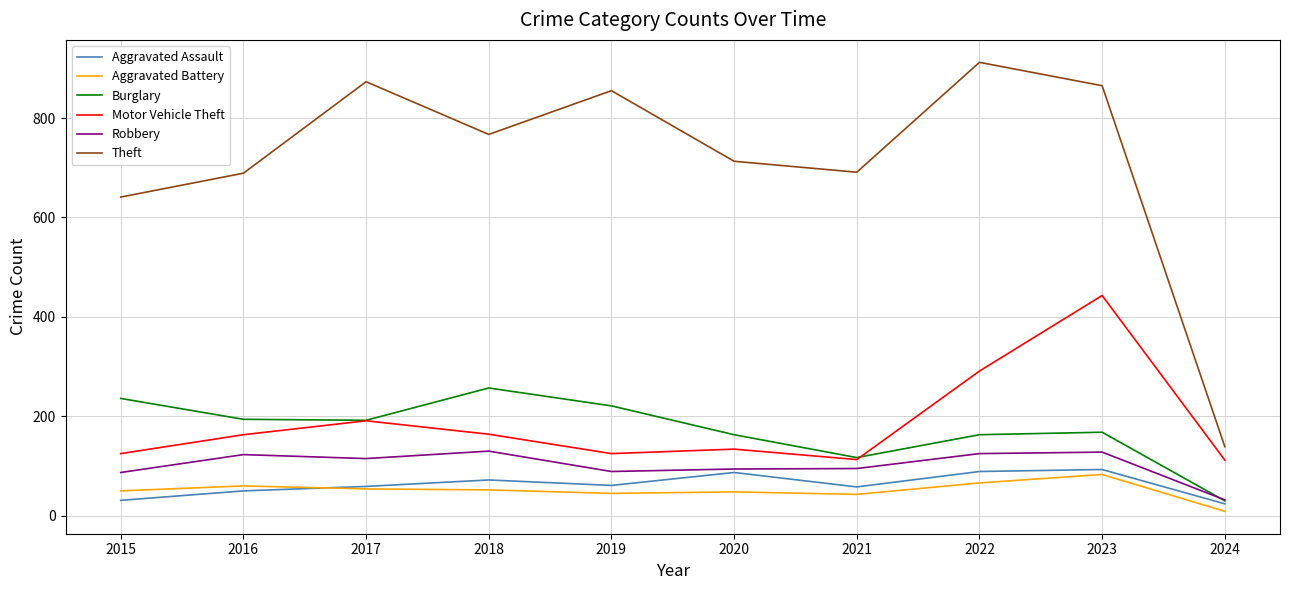

How many lines are shown in the chart?

6